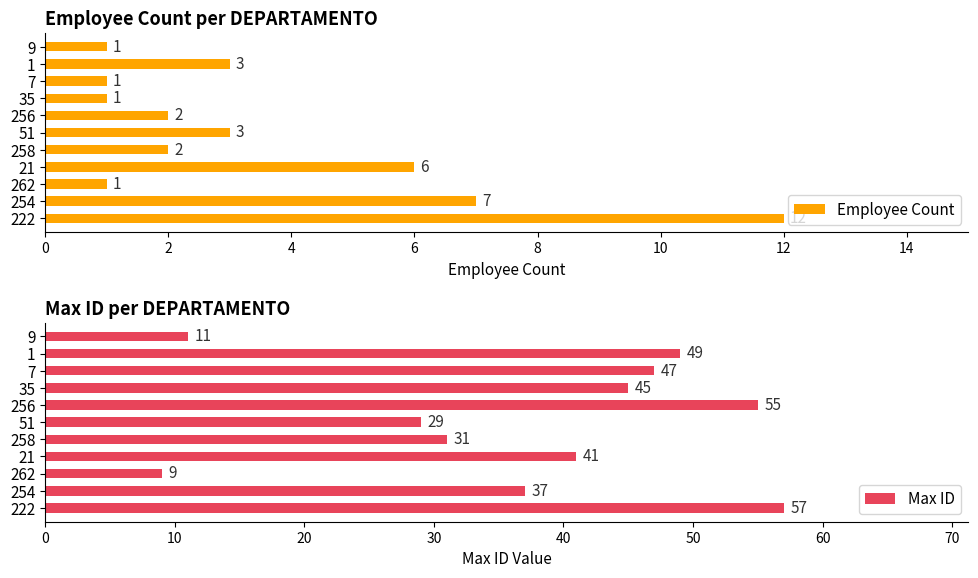

Does the chart contain any negative values?

No